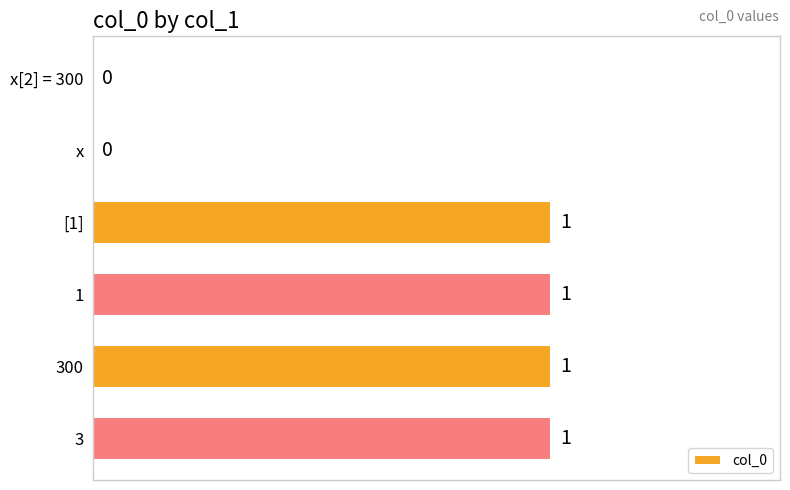

True or false: the data shows 0 at x.

True